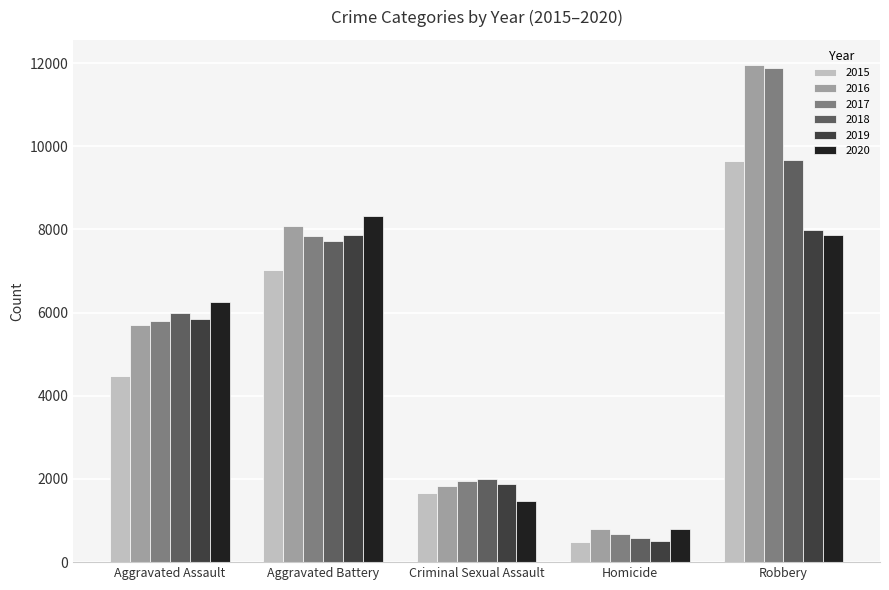

What is the greatest value displayed?

11960